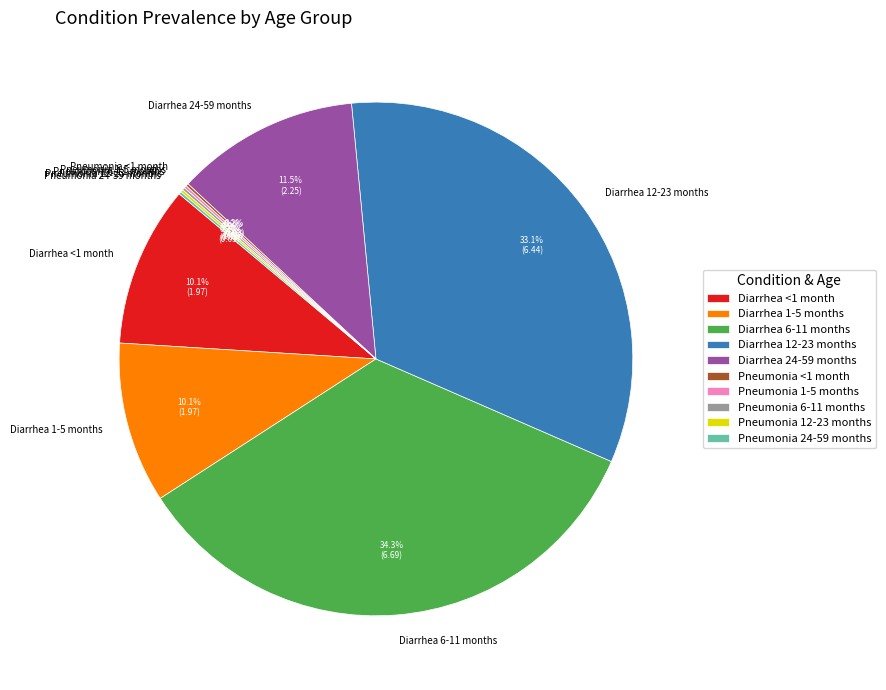

What is the largest slice in the pie chart?

Diarrhea 6-11 months